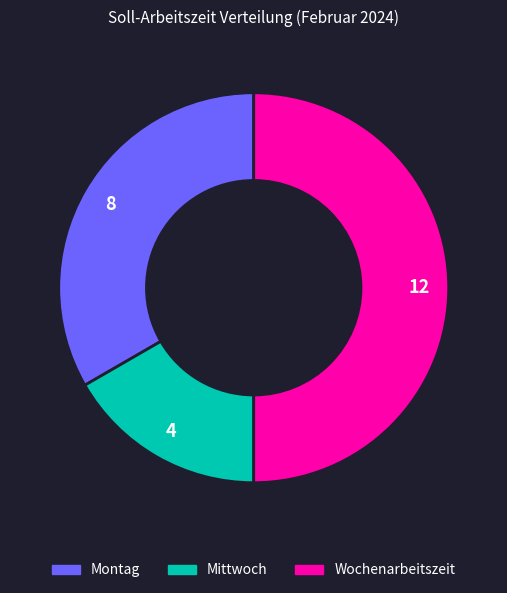

Which category has the biggest portion of the pie?

Wochenarbeitszeit